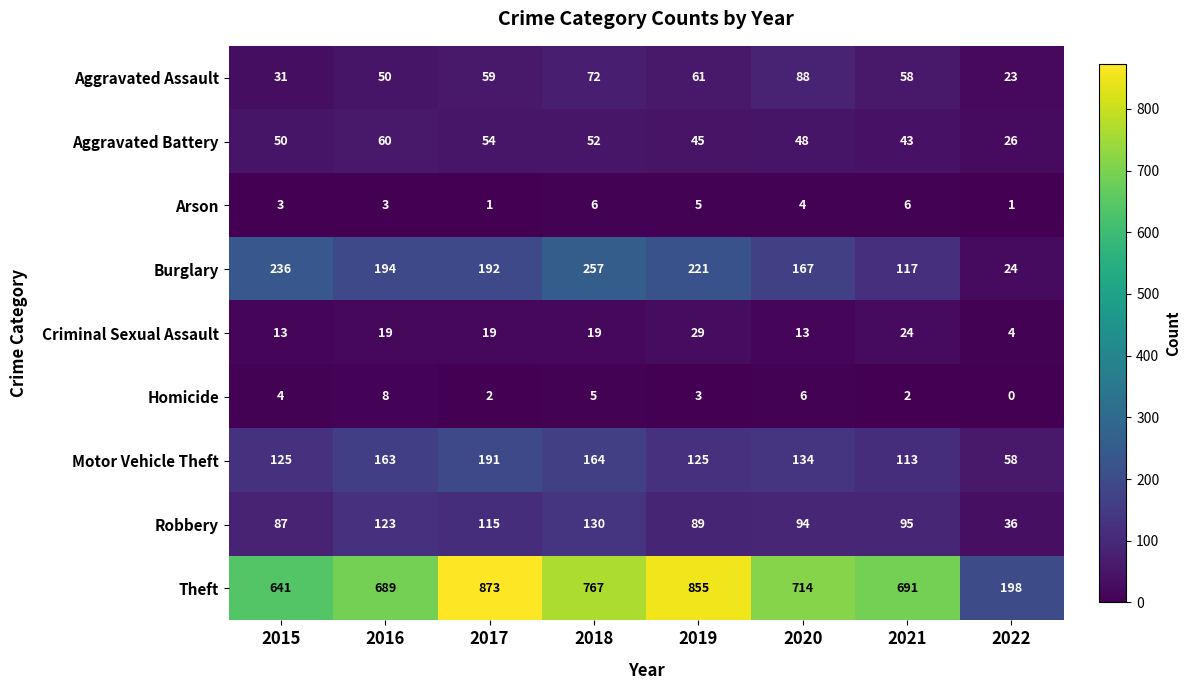

Is it true that Motor Vehicle Theft equals 46 at 2020?

False